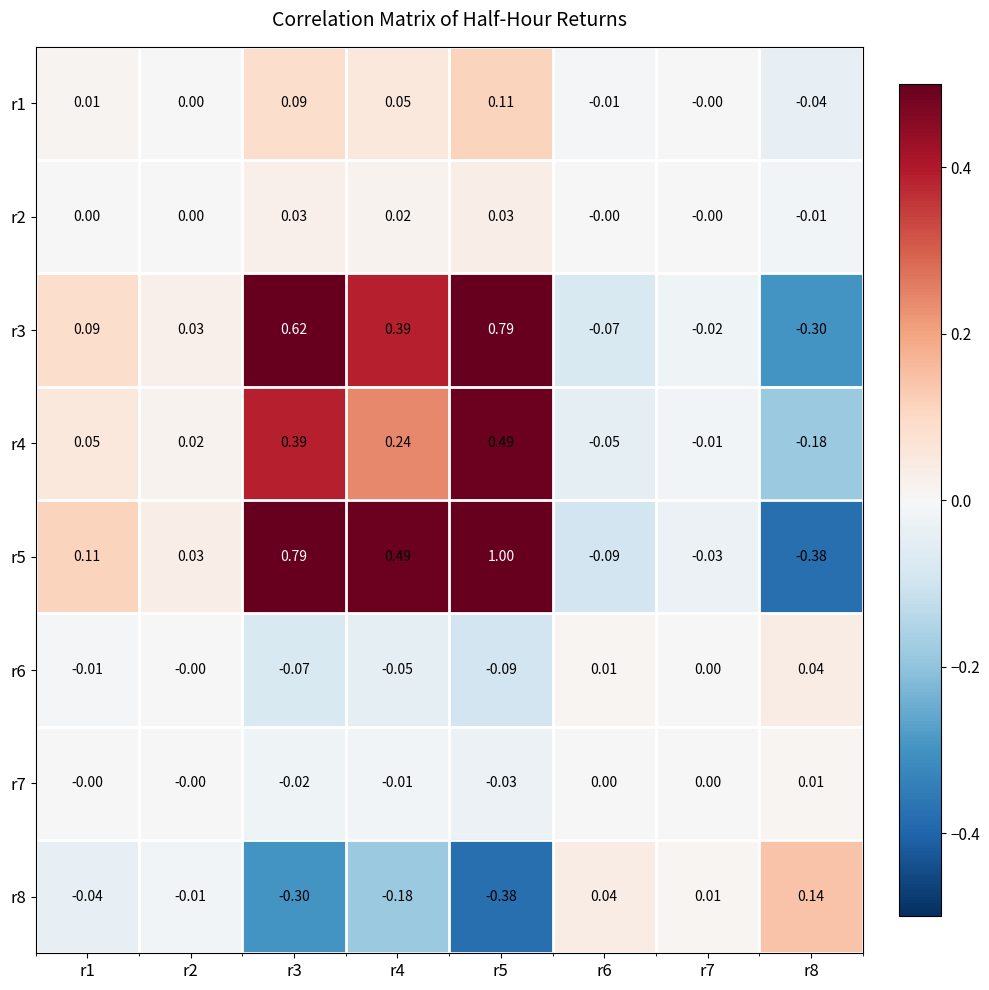

Is the value of r8 at r3 greater than the value of r4 at r8?

No